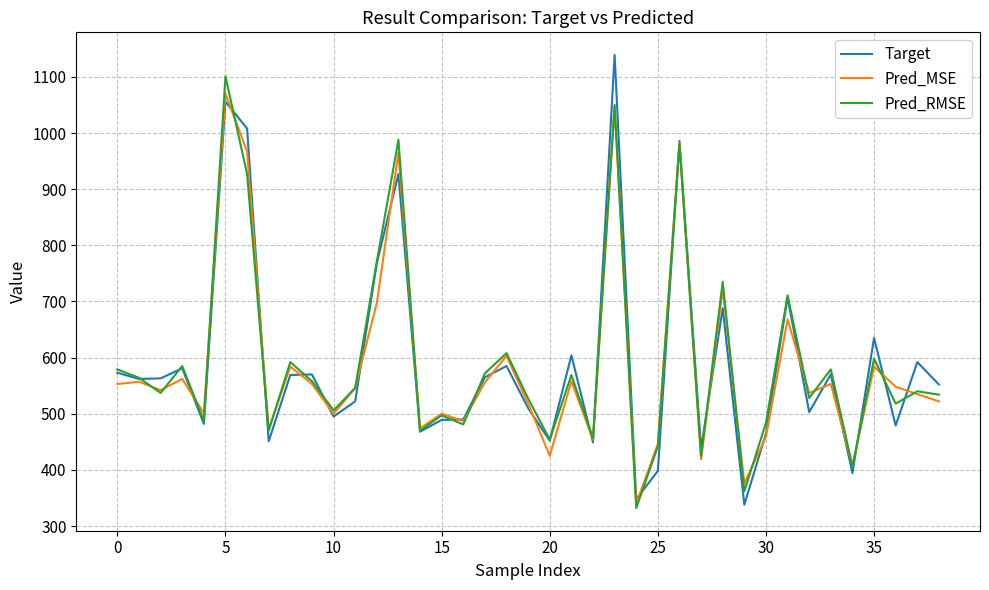

What are all the series names shown in the legend?

Target, Pred_MSE, Pred_RMSE